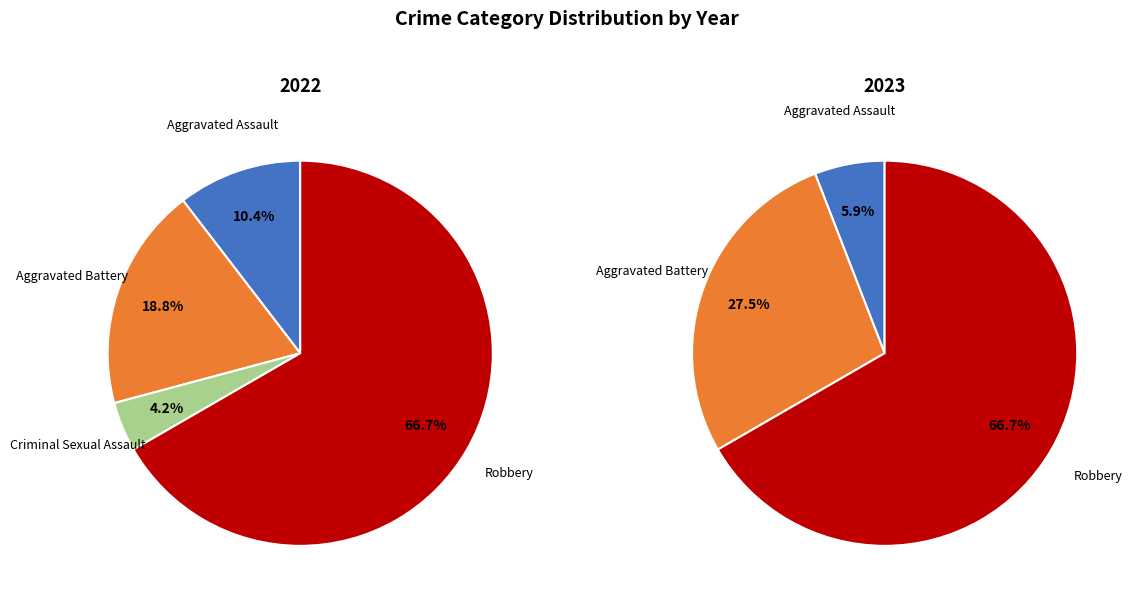

Count the number of slices in the pie.

4